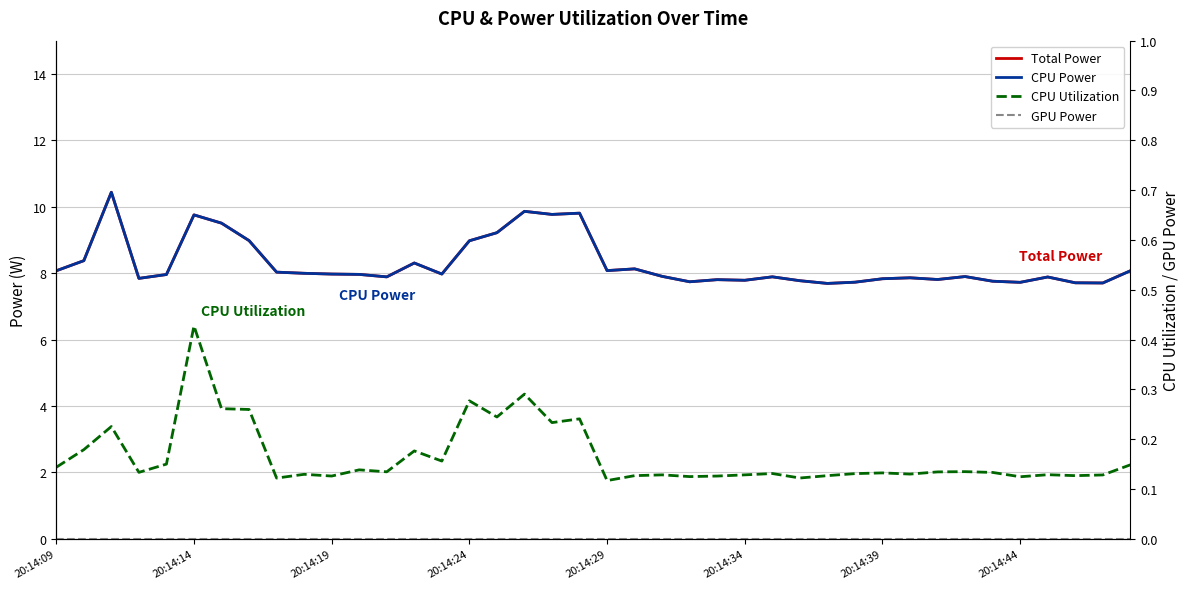

True or false: GPU Power and CPU Power cross at least once.

False